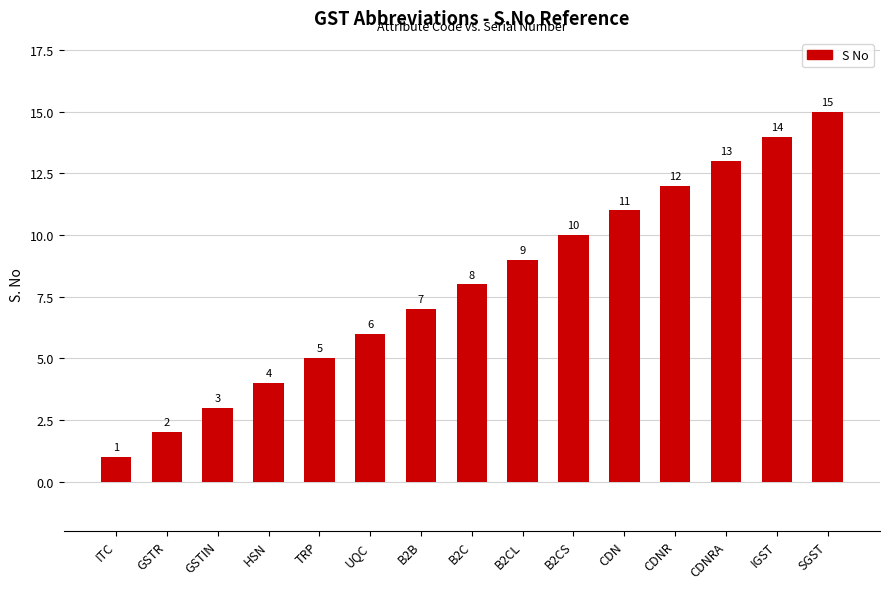

How many distinct data groups are displayed?

1